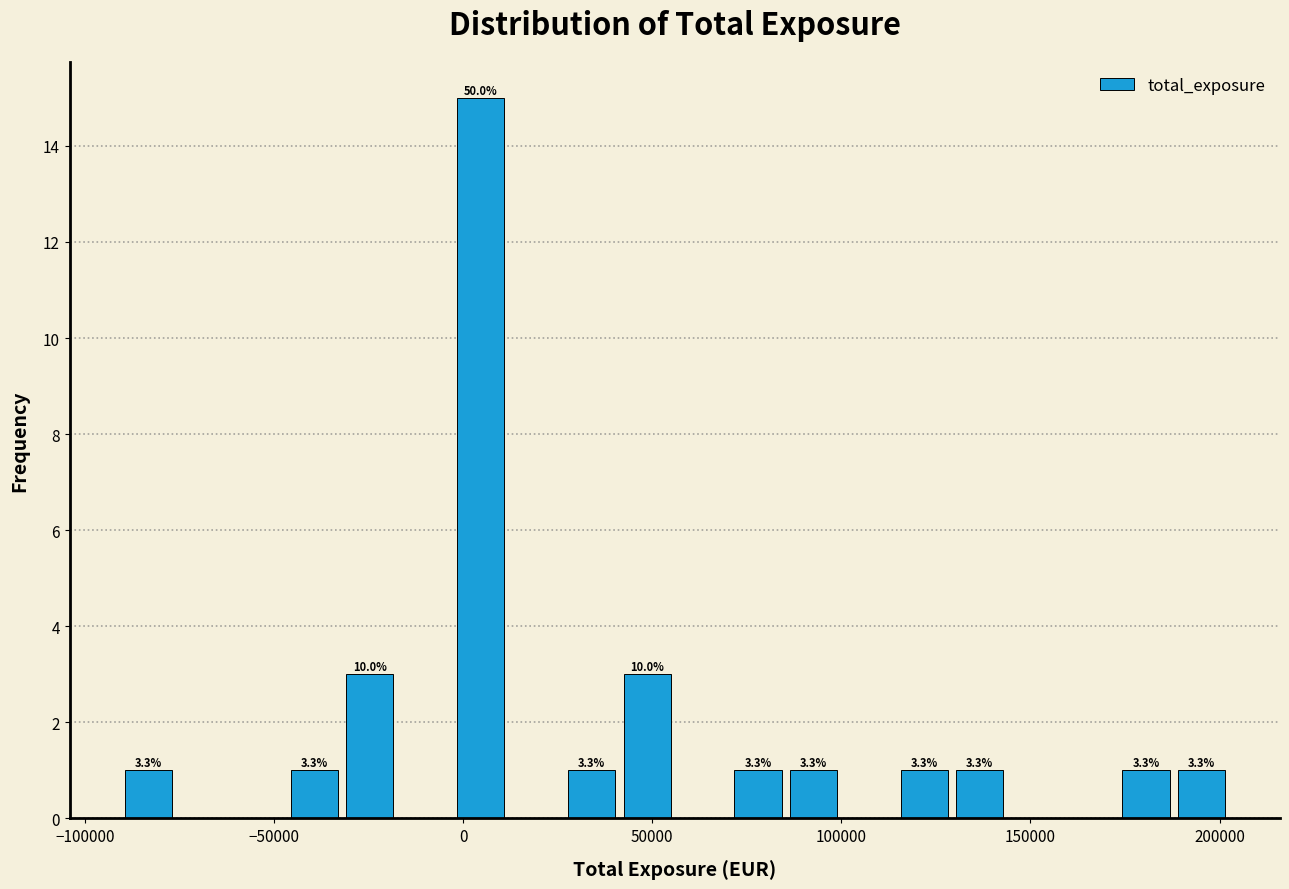

Around what value on the x-axis is the tallest bar? Give the approximate position of its centre, as read against the axis.

5000